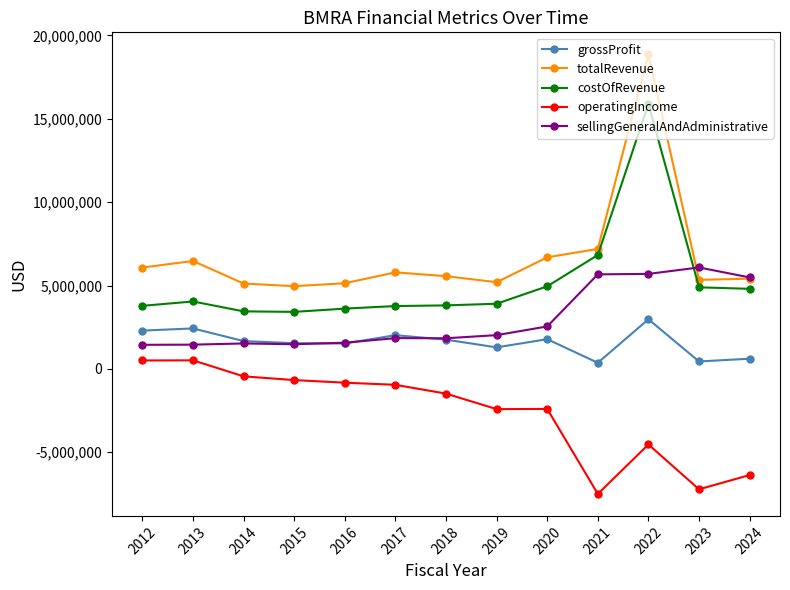

True or false: costOfRevenue and totalRevenue cross at least once.

False